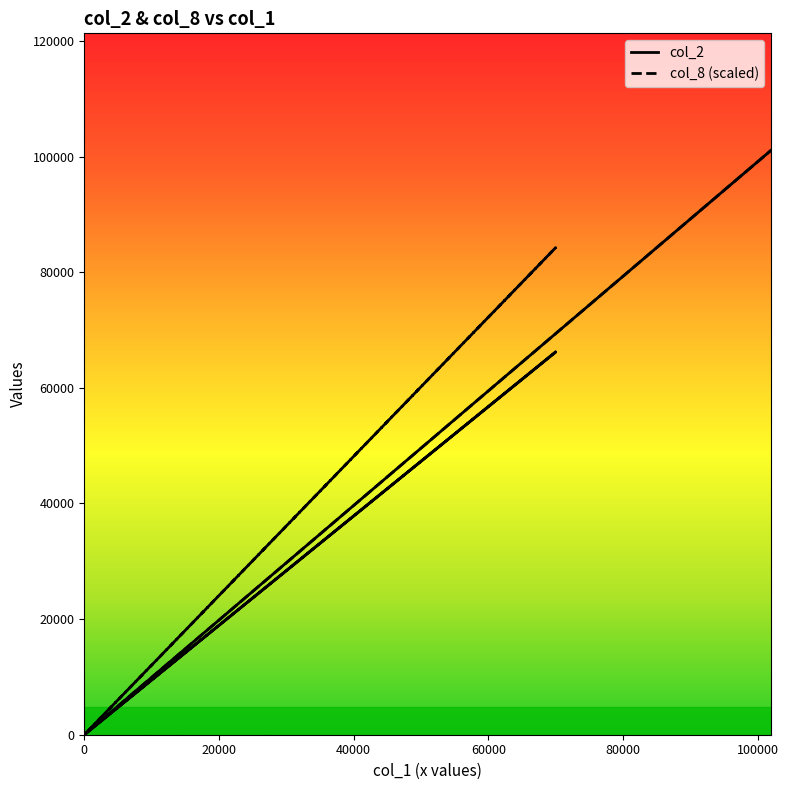

Between 60000 and 20000, which is larger?

60000